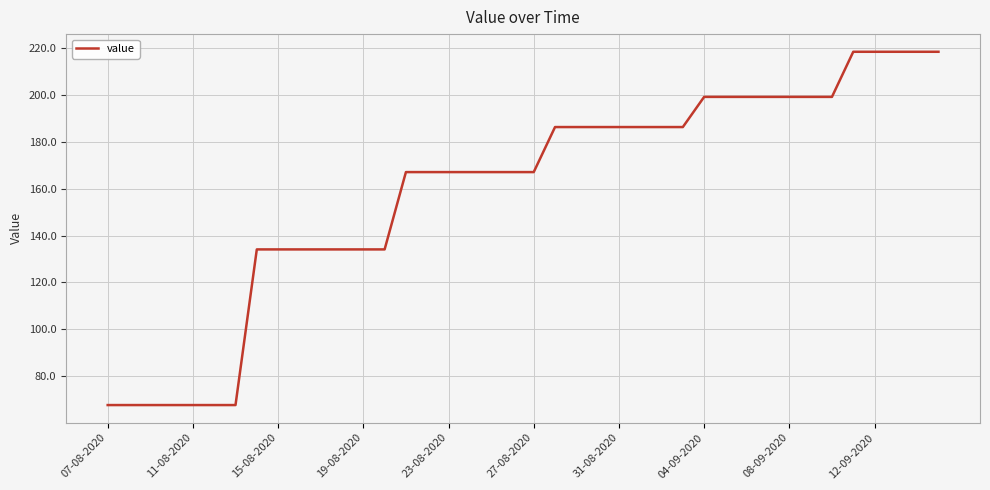

How many lines are shown in the chart?

1